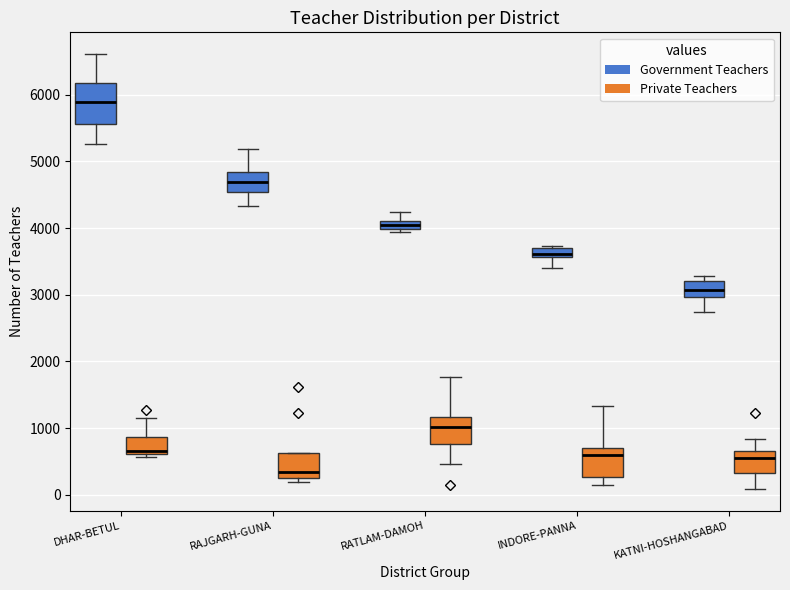

Comparing the boxes themselves (not the whiskers), which one is the tallest?

DHAR-BETUL (Government Teachers)